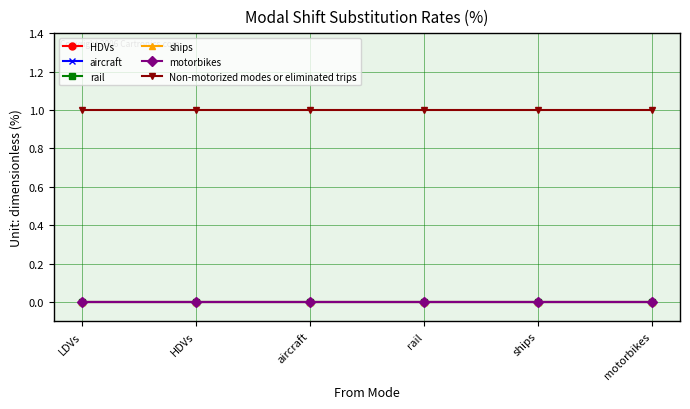

What position from the right is aircraft?

4